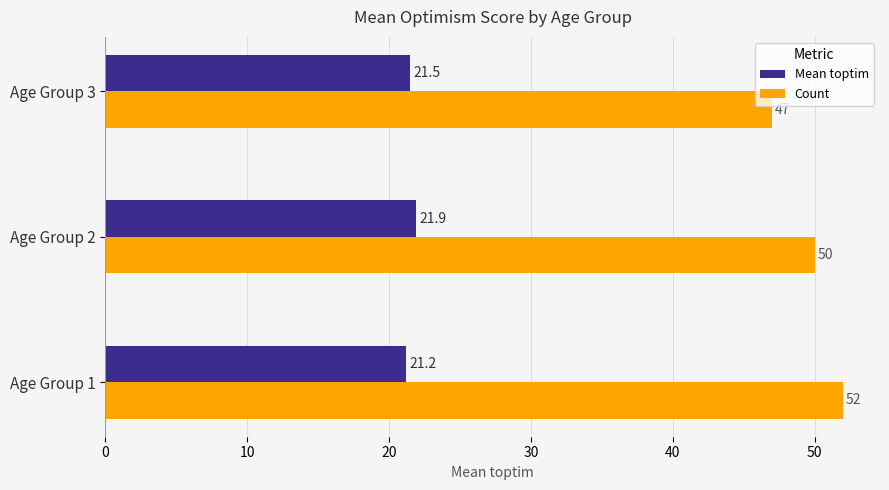

Count the Mean toptim values in the range 21 to 22.

3